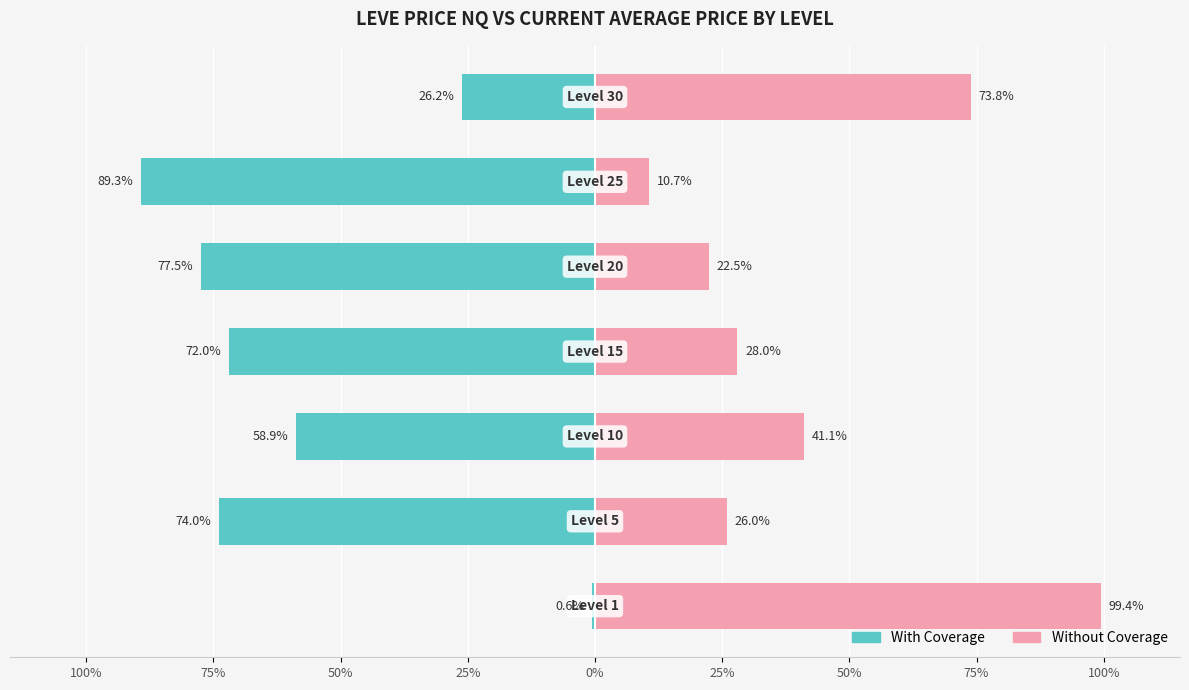

What is the difference between the second highest and second lowest values in the With Coverage series?

51.4